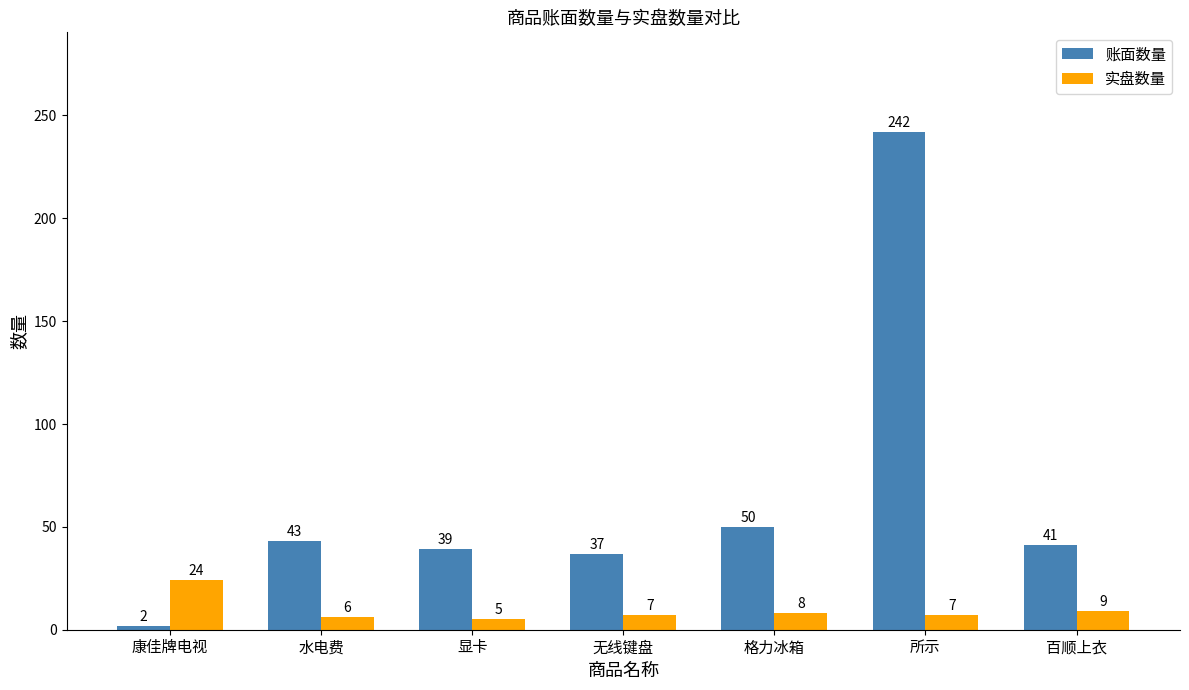

Which category has the lowest value in the 账面数量 series?

康佳牌电视